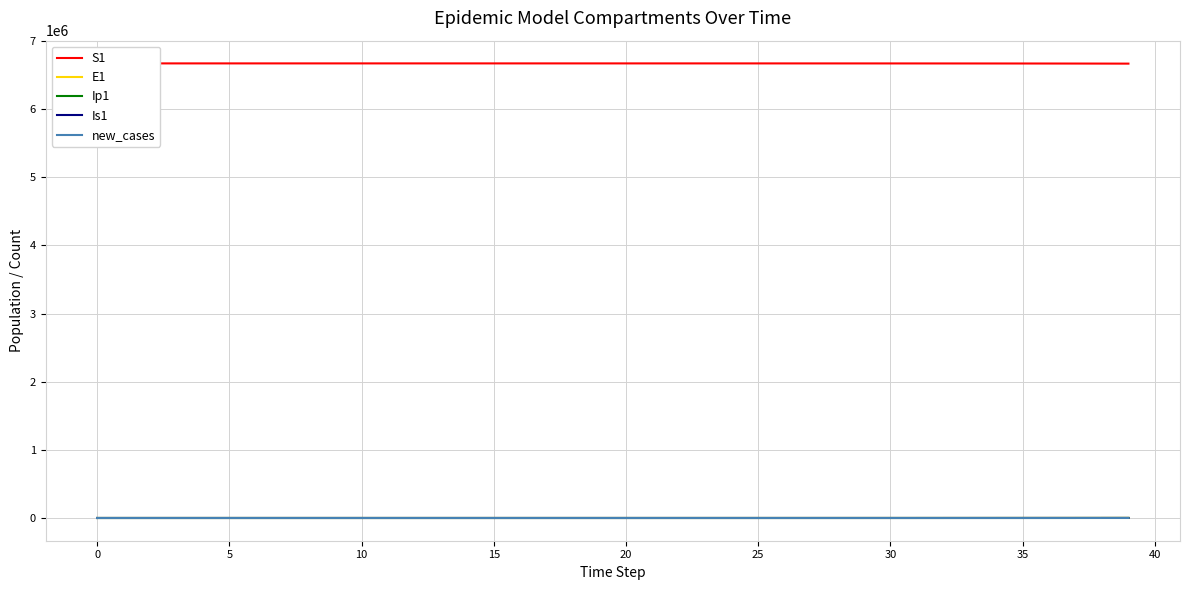

How many values in Ip1 are above zero?

39